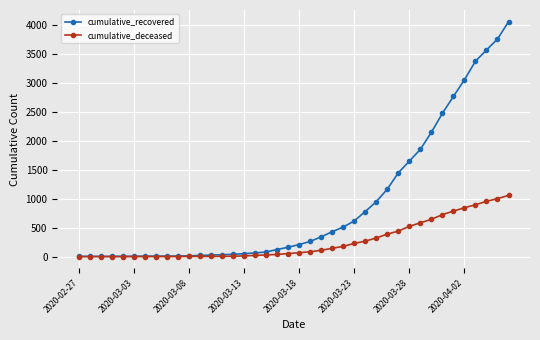

Which series has the largest total across all categories?

cumulative_recovered